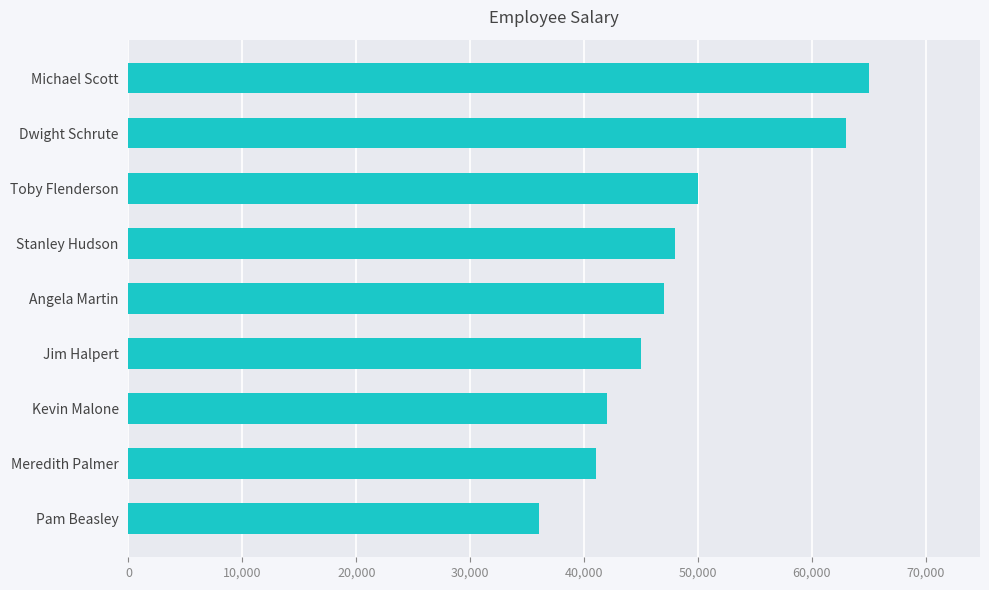

What is the difference between the values at Kevin Malone and Toby Flenderson?

8000